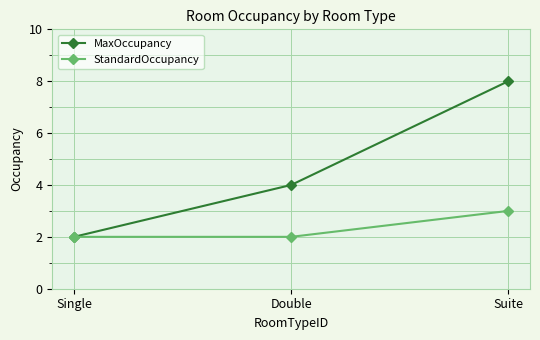

The MaxOccupancy series shows 8 at Suite. True or false?

True